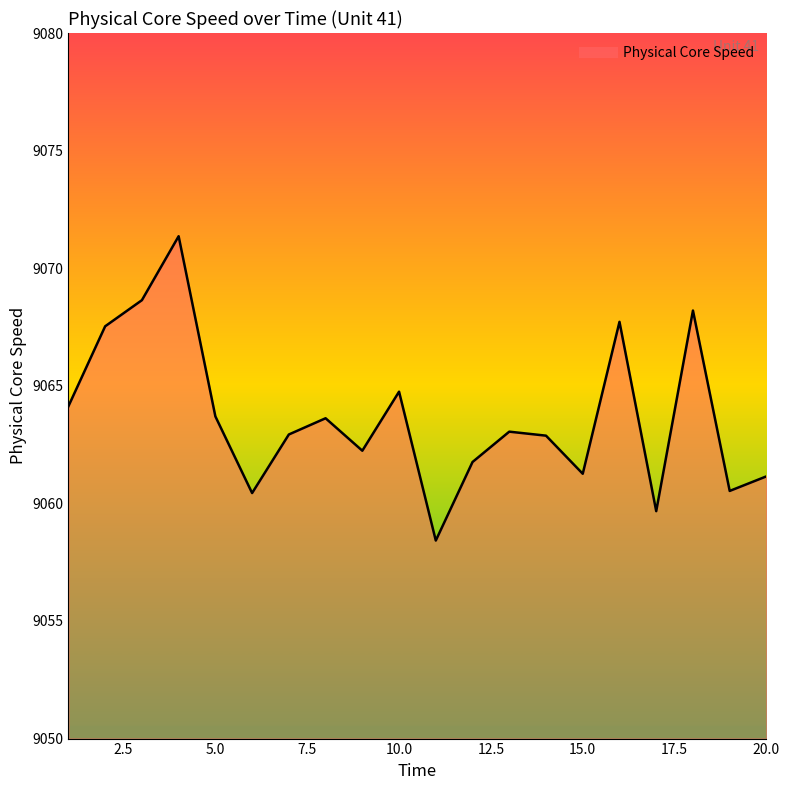

What is the greatest value displayed?

9071.4